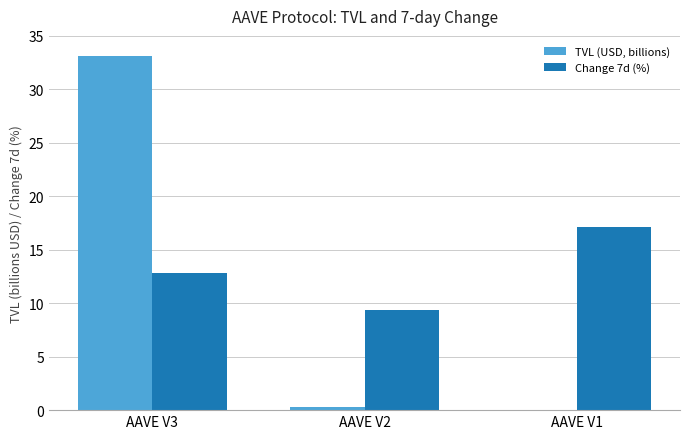

The Change 7d (%) series shows 23.5 at AAVE V1. True or false?

False